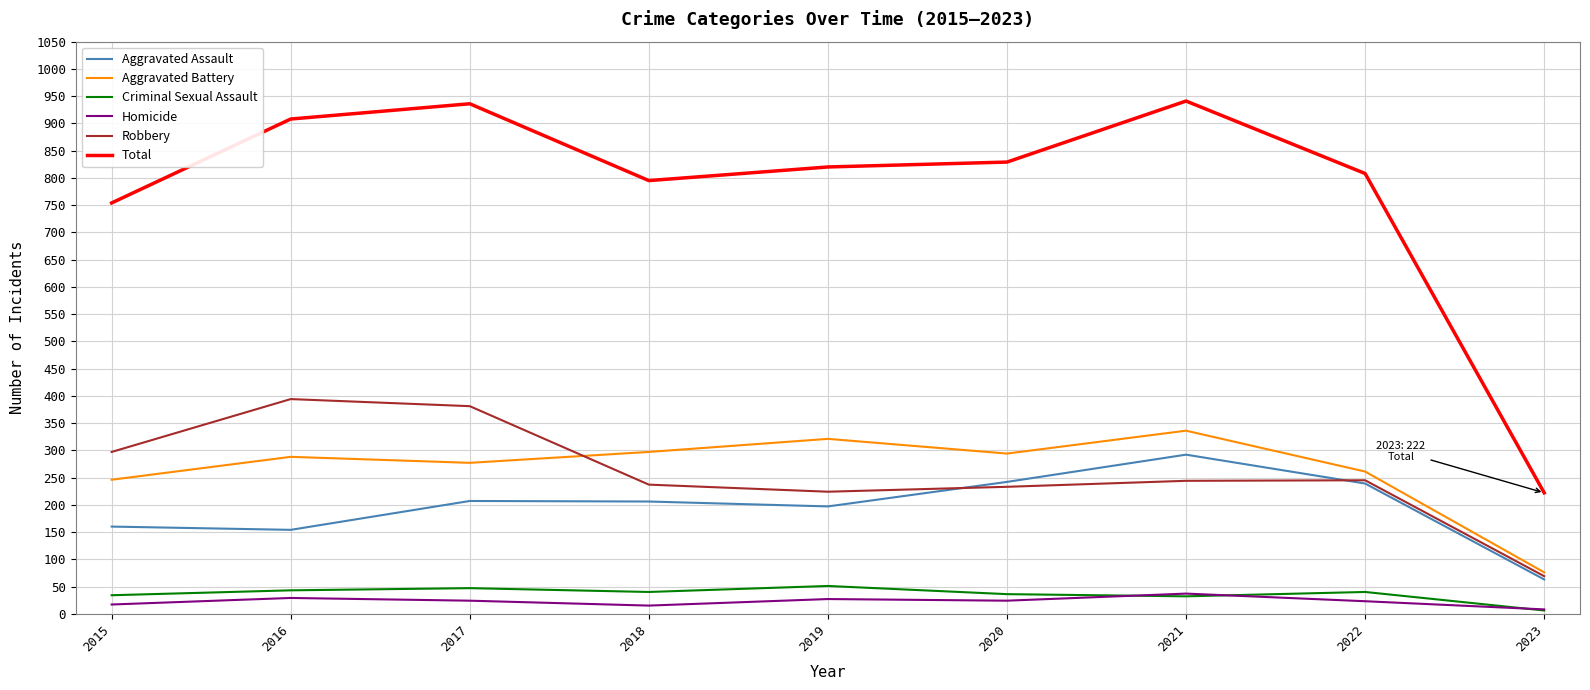

List the series in order of their peak value, lowest first.

Homicide, Criminal Sexual Assault, Aggravated Assault, Aggravated Battery, Robbery, Total